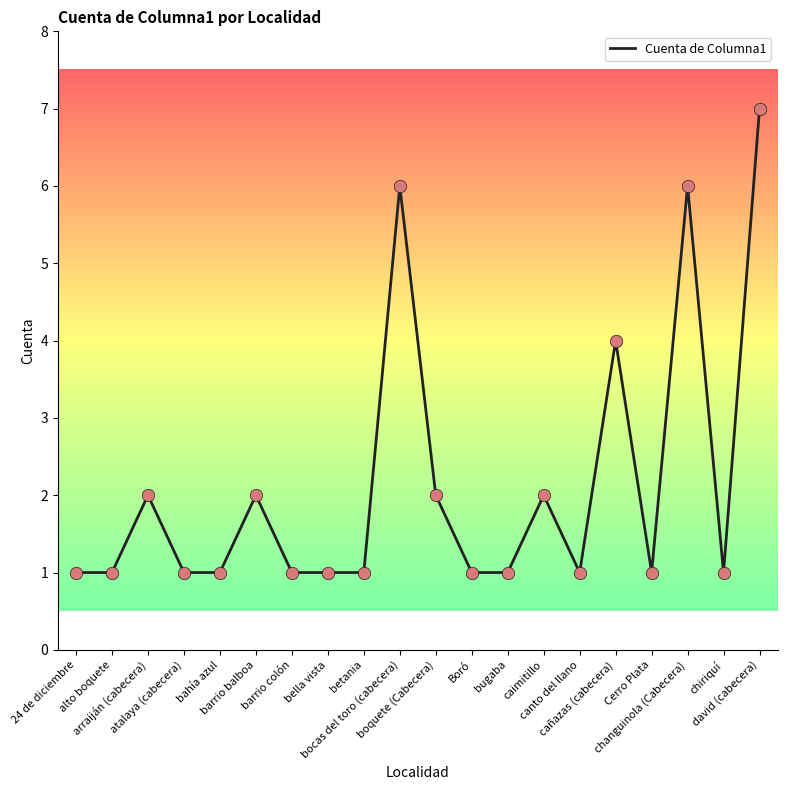

What is the ratio of the value at barrio colón to the value at arraiján (cabecera)?

0.5